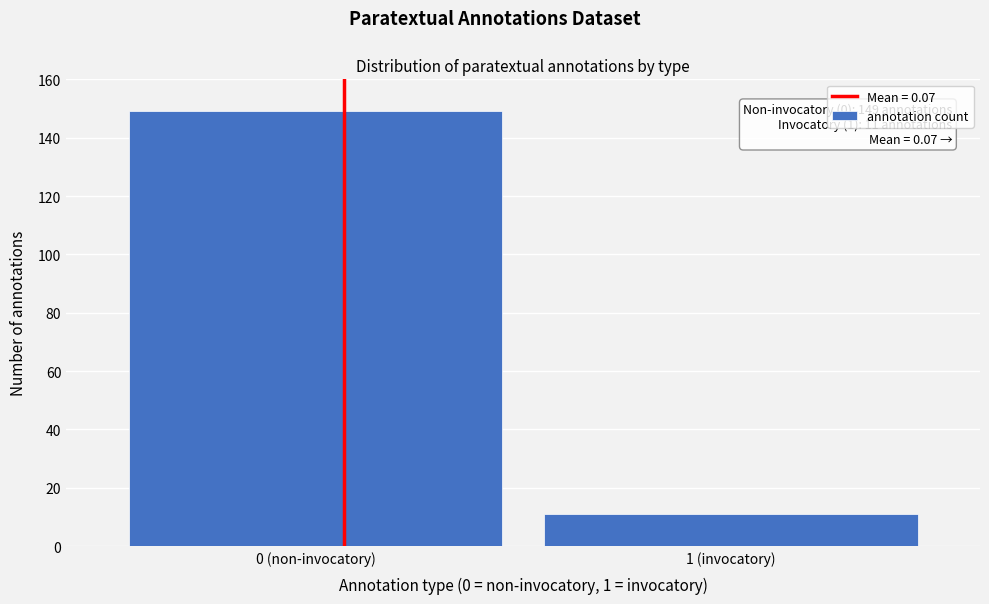

Reading left to right, extract all data points from this chart.

149	11